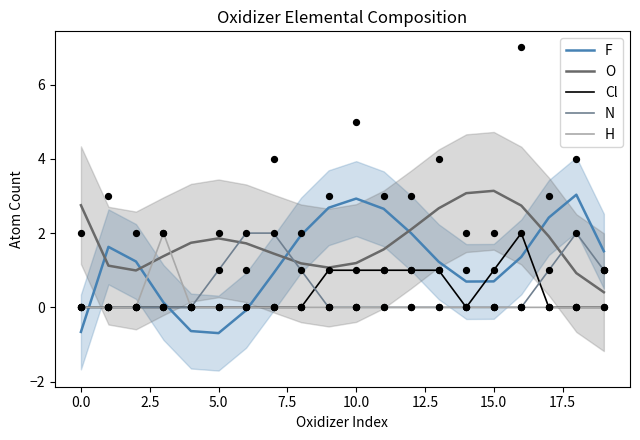

What is the total value across all series at 14?

3.8